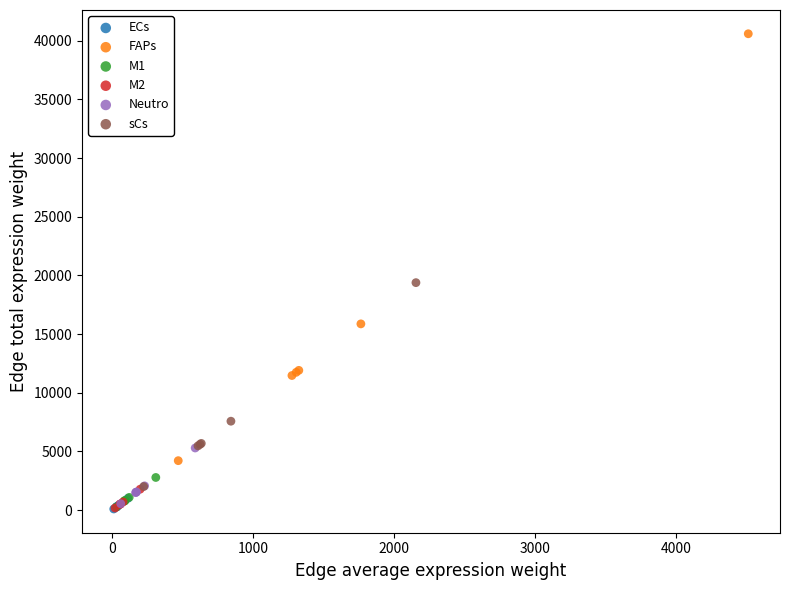

Which series has the largest Y range (max minus min)?

FAPs